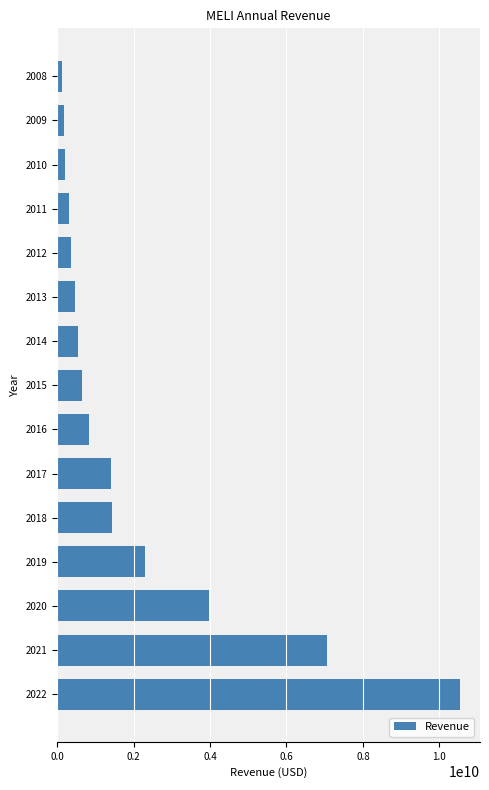

What is the difference between the maximum and minimum values?

10399977380